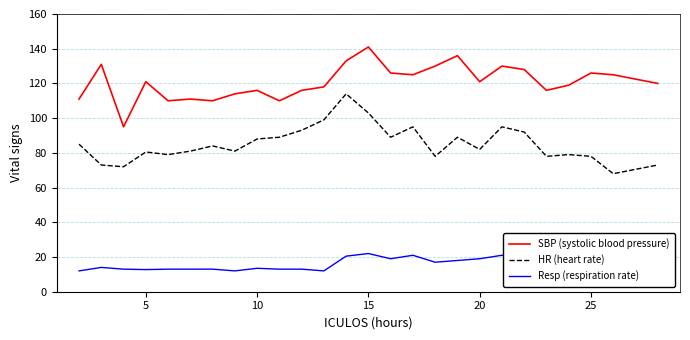

What are all the series names shown in the legend?

SBP (systolic blood pressure), HR (heart rate), Resp (respiration rate)